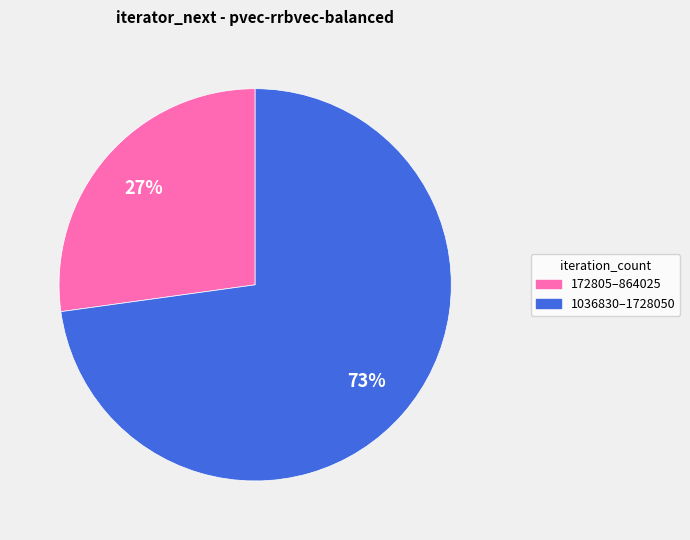

To the nearest percent, what is the average slice percentage?

50%